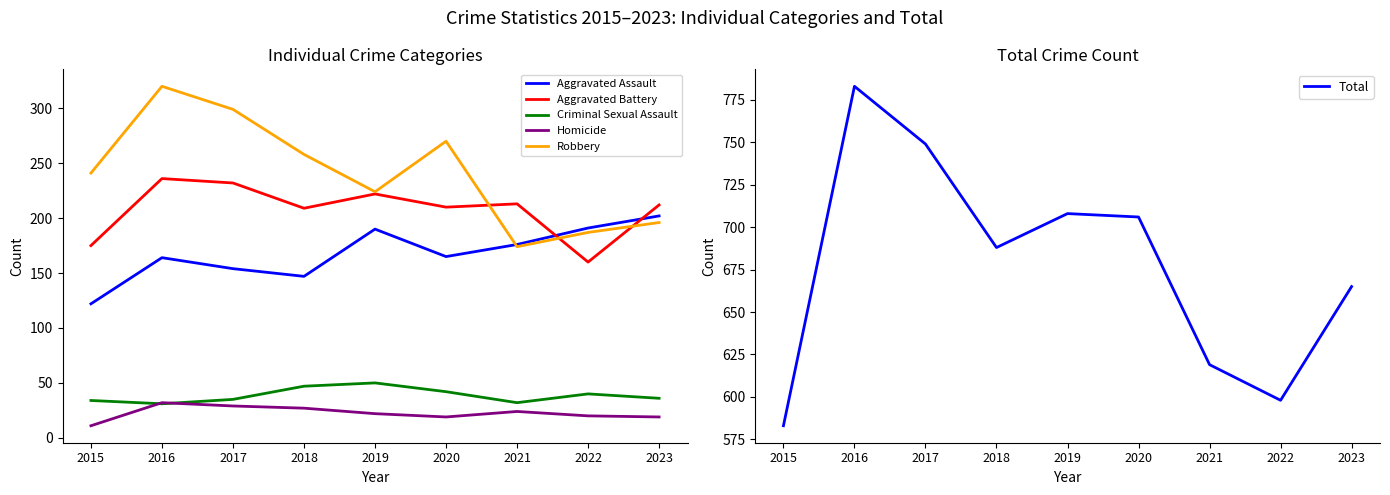

Reading left to right, what are all the values shown in this chart?

Aggravated Assault: 122	164	154	147	190	165	176	191	202
Aggravated Battery: 175	236	232	209	222	210	213	160	212
Criminal Sexual Assault: 34	31	35	47	50	42	32	40	36
Homicide: 11	32	29	27	22	19	24	20	19
Robbery: 241	320	299	258	224	270	174	187	196
Total: 583	783	749	688	708	706	619	598	665